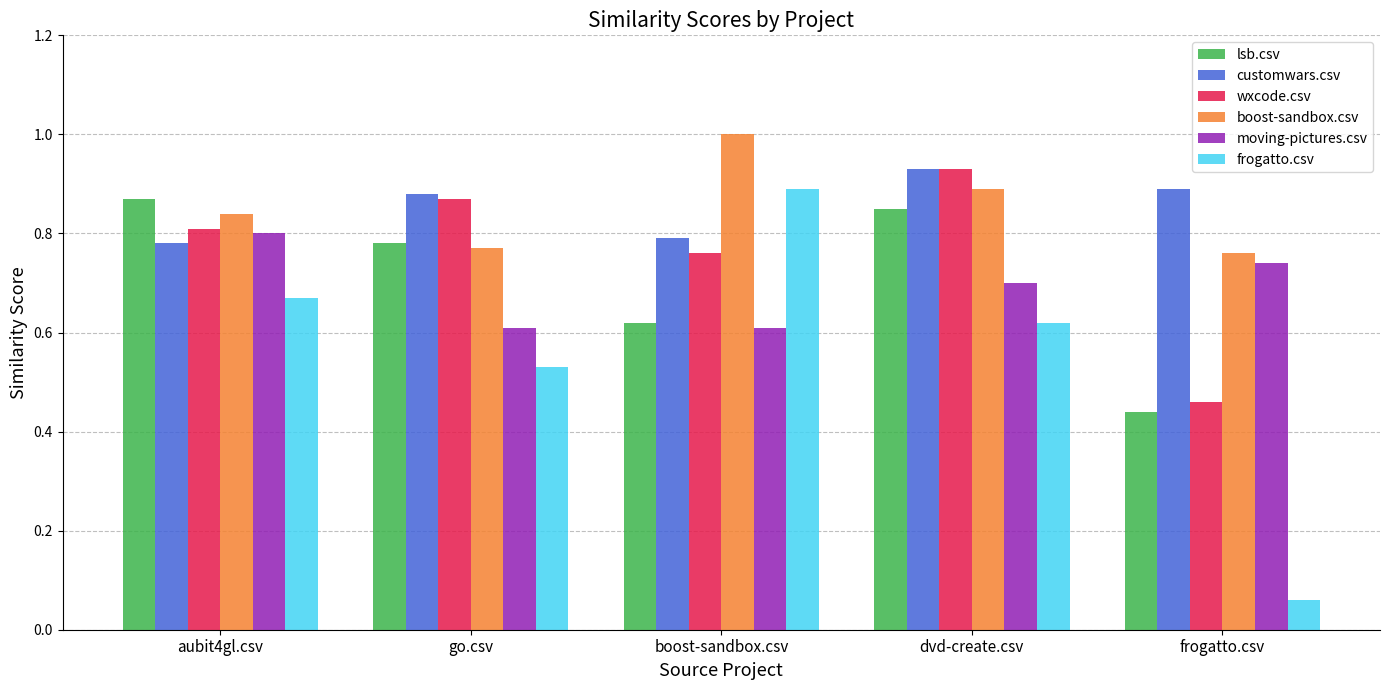

Between go.csv and boost-sandbox.csv, which series saw the biggest shift?

frogatto.csv